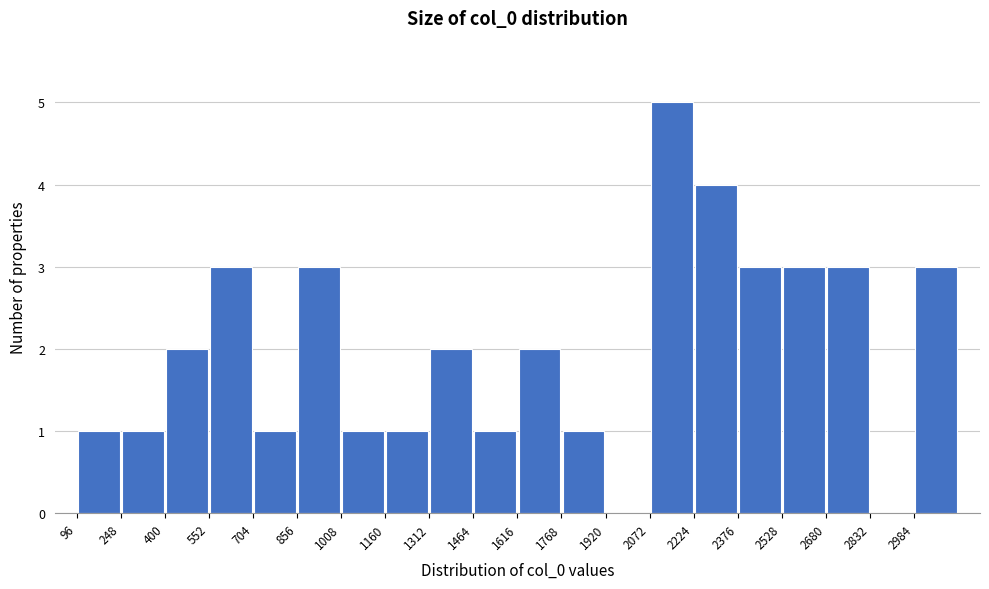

Over which range of the x-axis is the bar tallest?

2072 to 2224